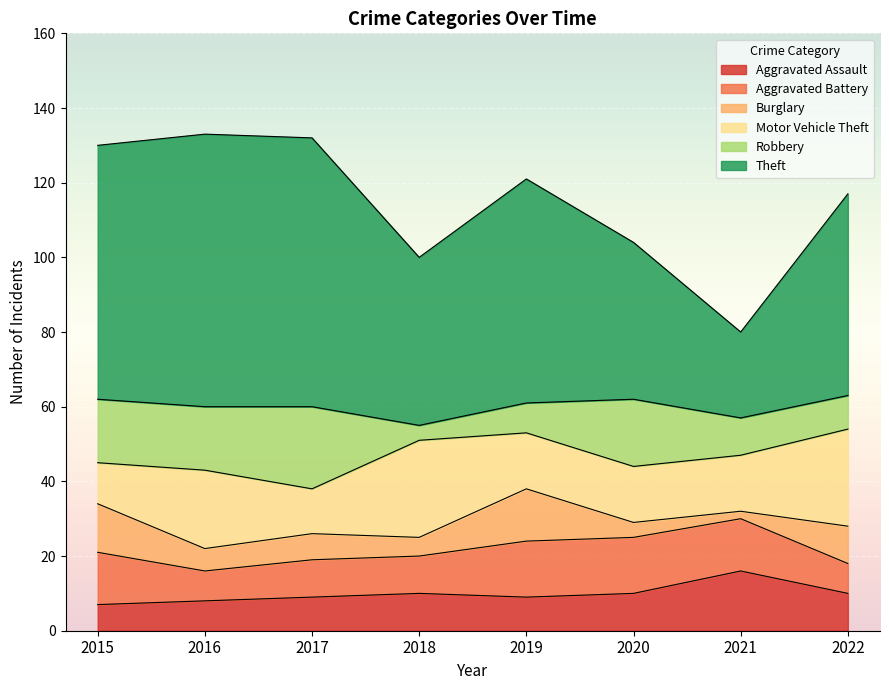

What is the difference between the maximum and minimum values in the Aggravated Battery series?

7